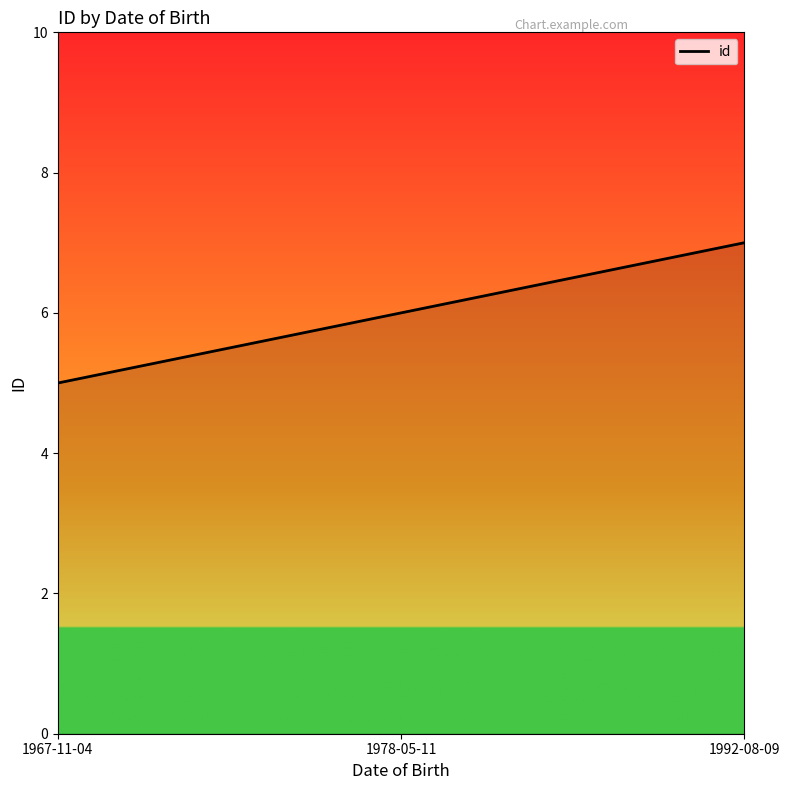

The chart shows a value of 6 at 1978-05-11. True or false?

True